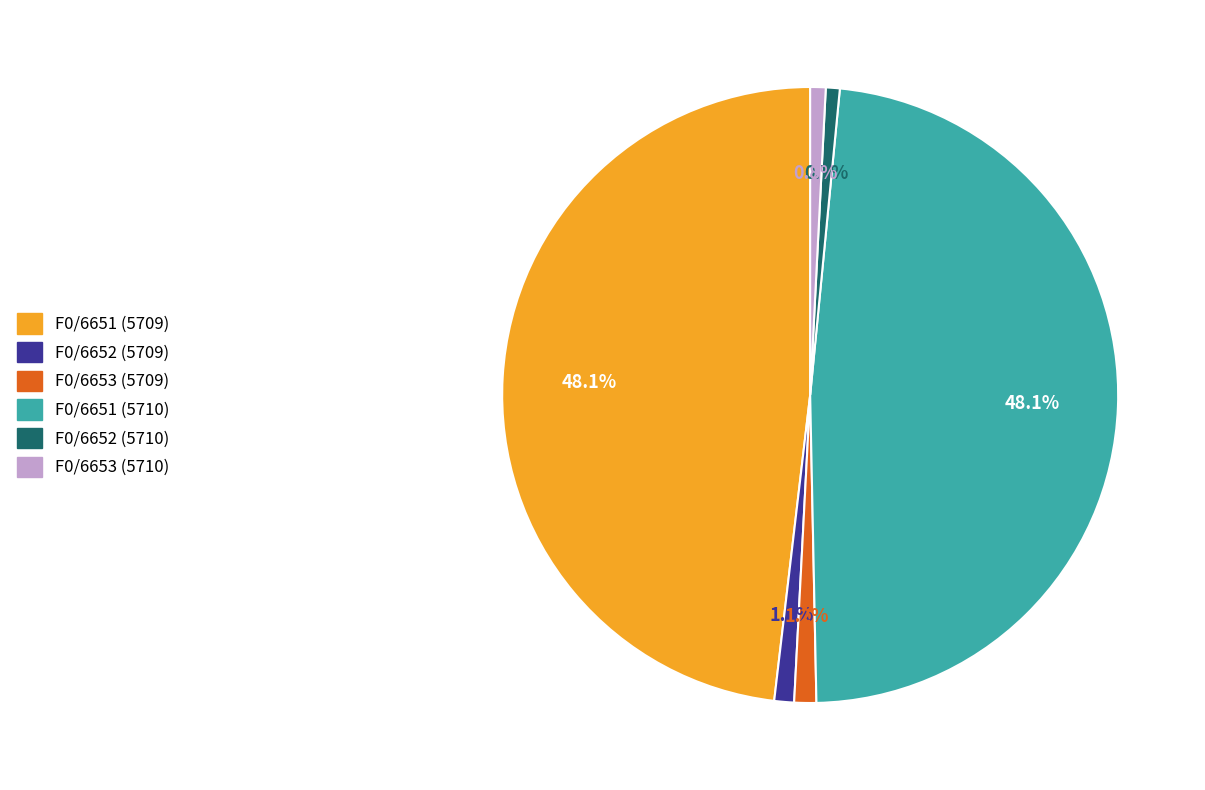

Does any single category account for the majority?

No